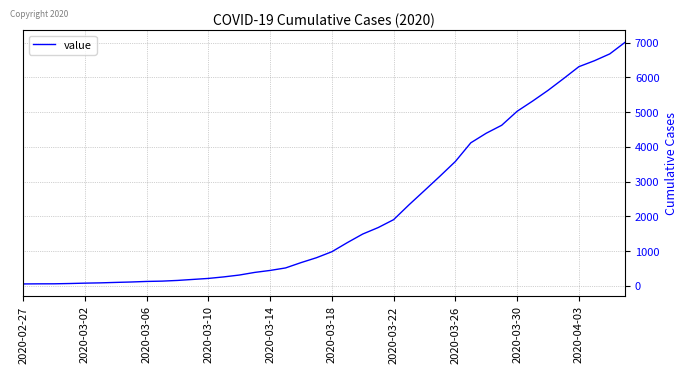

What is the maximum value shown in the chart?

7014